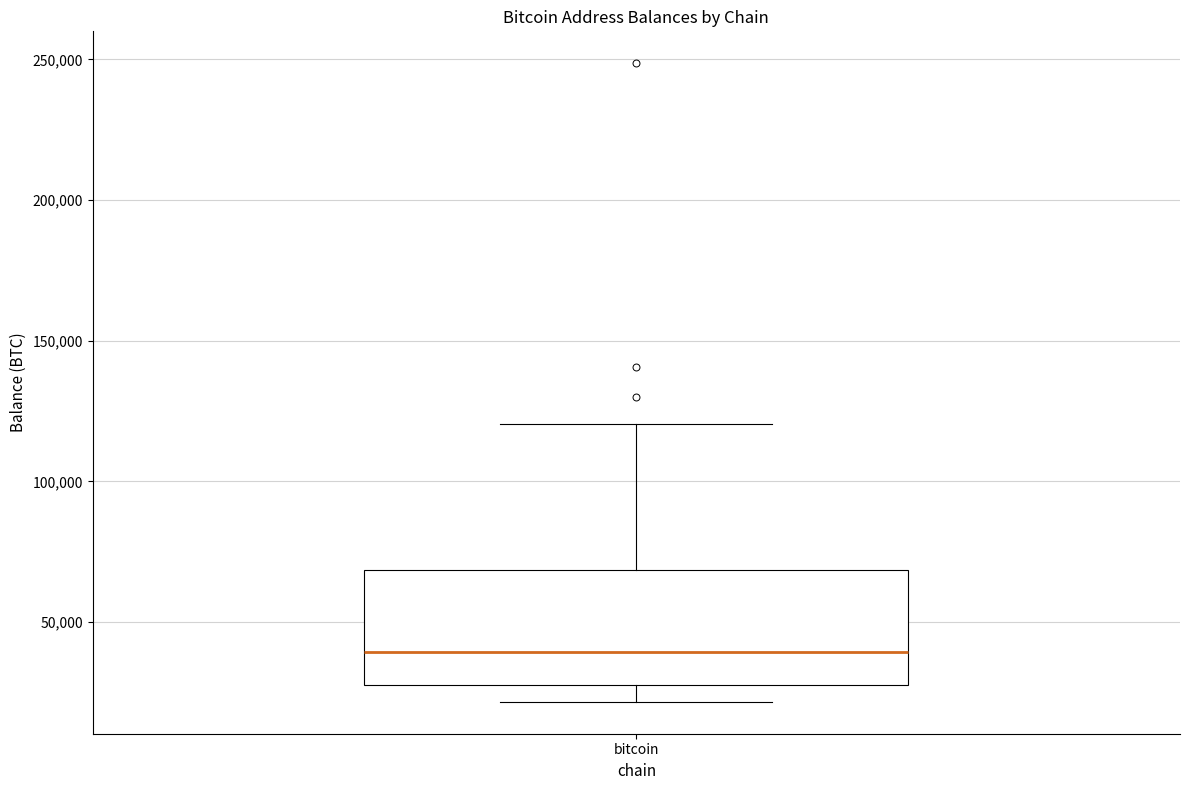

Transcribe this box plot: give where the median line is, the range the box spans, and where the two whiskers end, as read against the y-axis. The values are not printed on the chart, so give them approximately, as read against the axis.

median 40000, box 25000 to 70000, whiskers 20000 to 120000